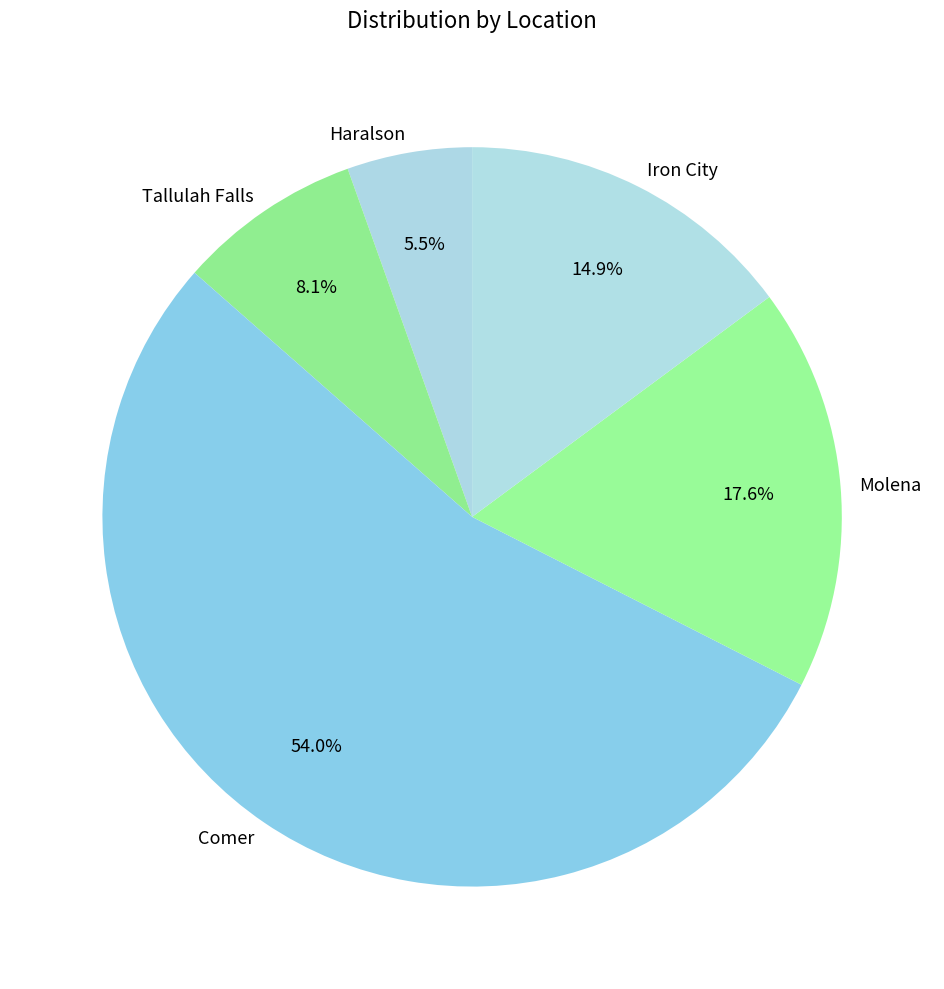

What is the ratio of the value at Molena to the value at Tallulah Falls?

2.2